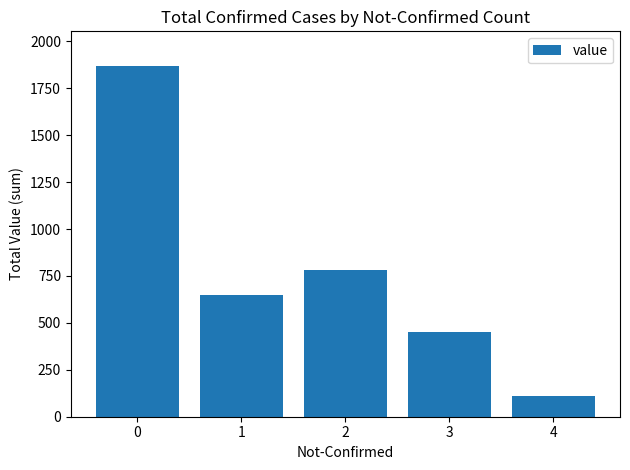

Which category has the lowest value across all series?

4